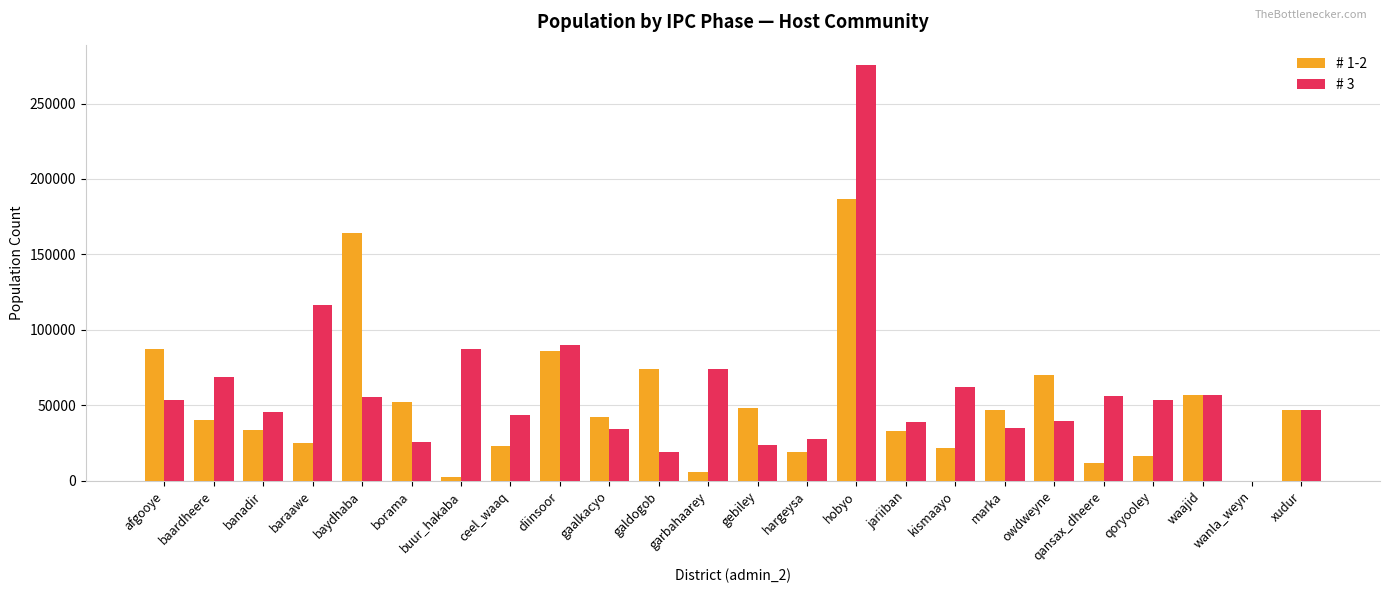

What is the maximum value for # 3?

275228.8